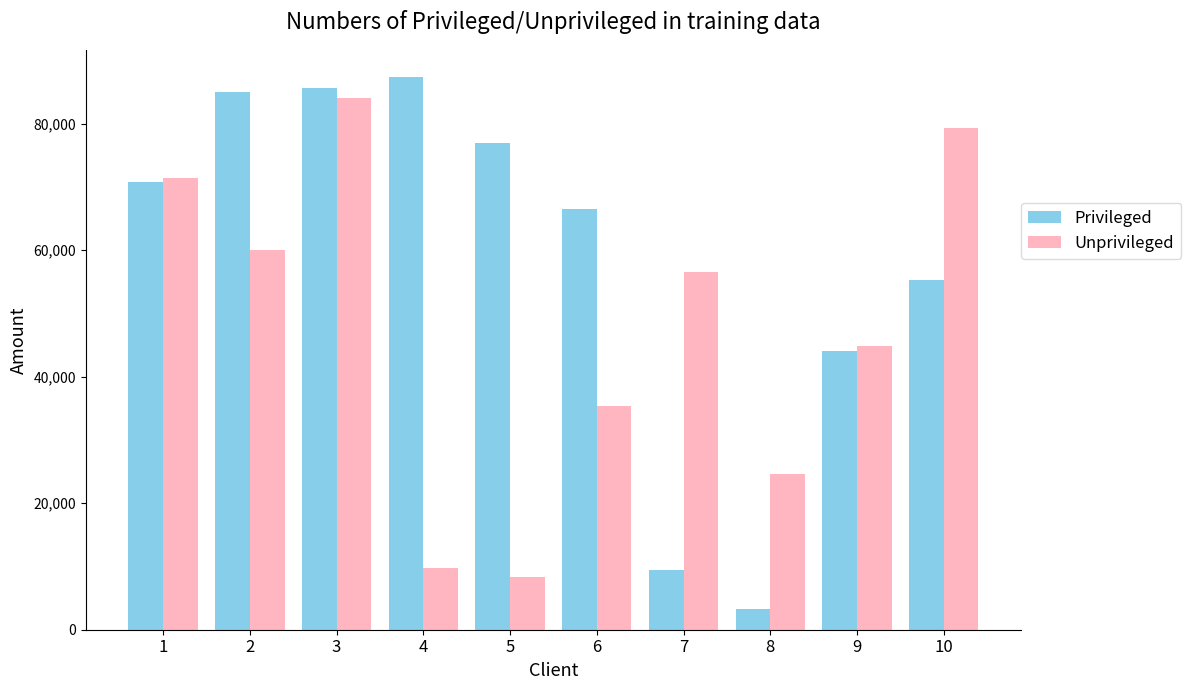

How many data points in Privileged are less than 70827?

5